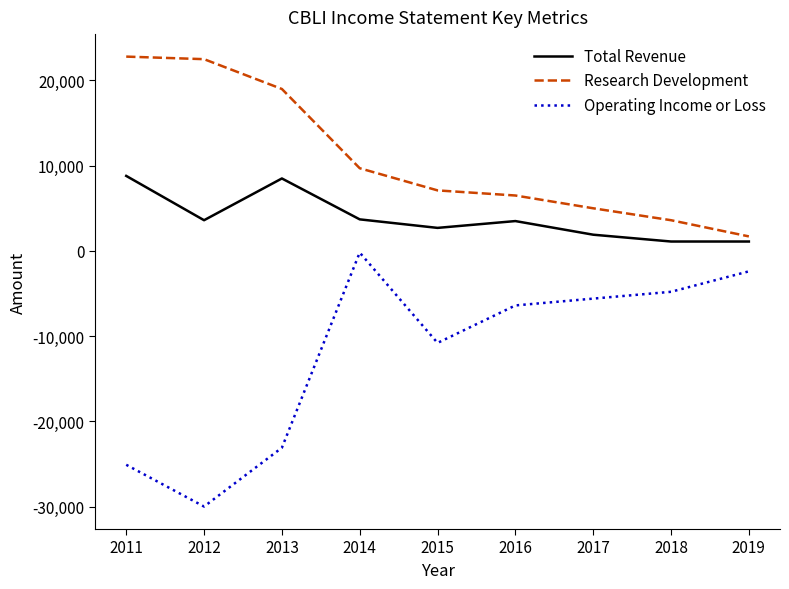

What is the spread (max minus min) of values at 2018?

8400